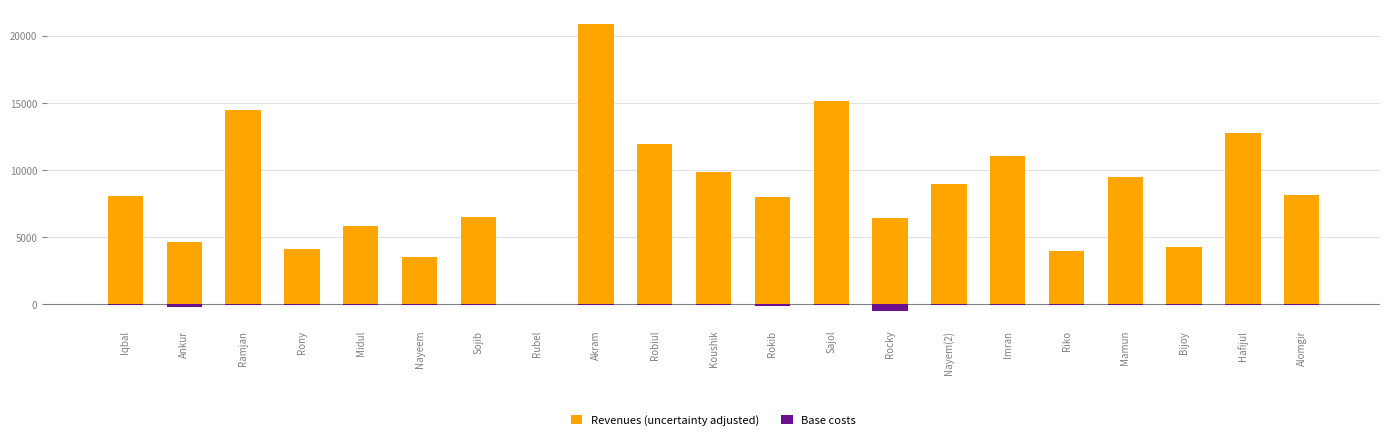

What is the label of the 14th bar from the left?

Rocky